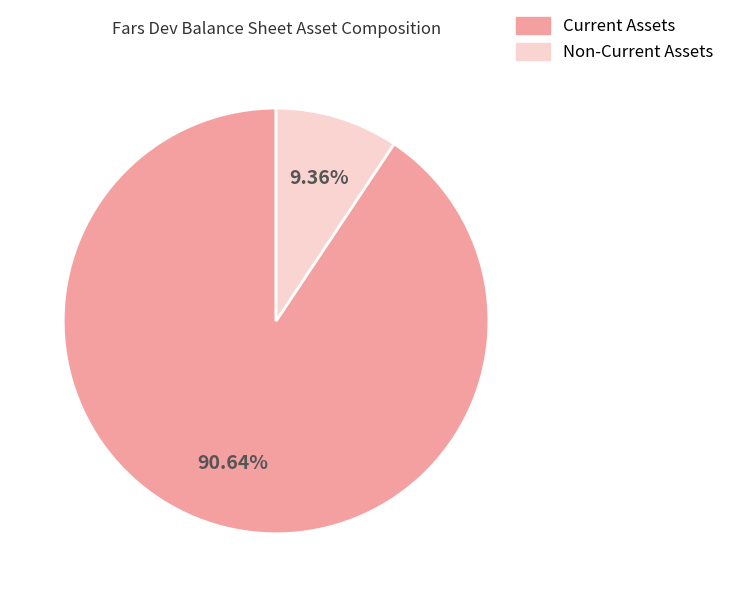

To the nearest percent, what is the difference between the largest and smallest slice percentages?

81%